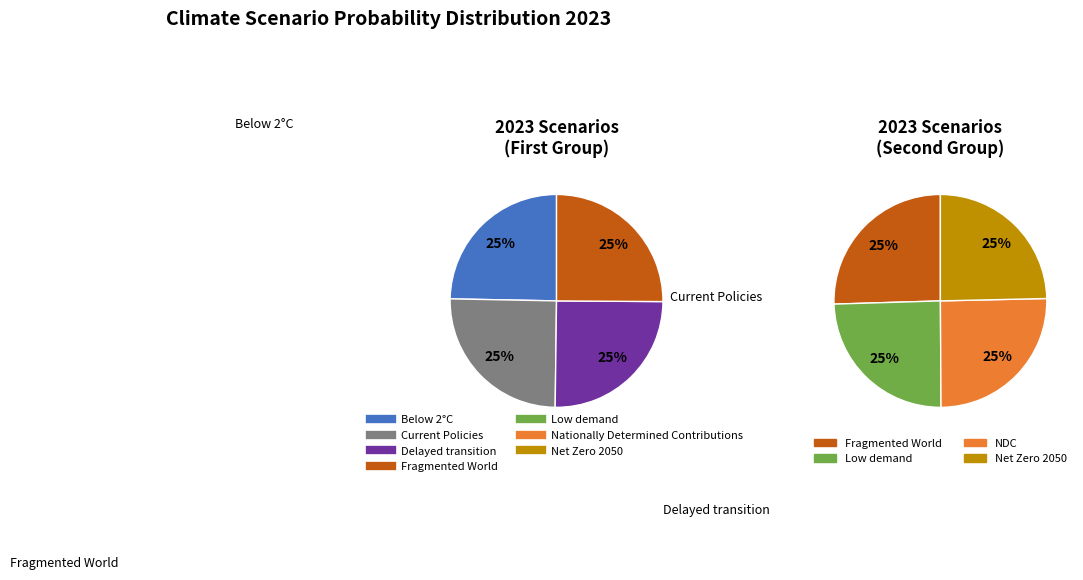

What is the largest slice in the pie chart?

Fragmented World